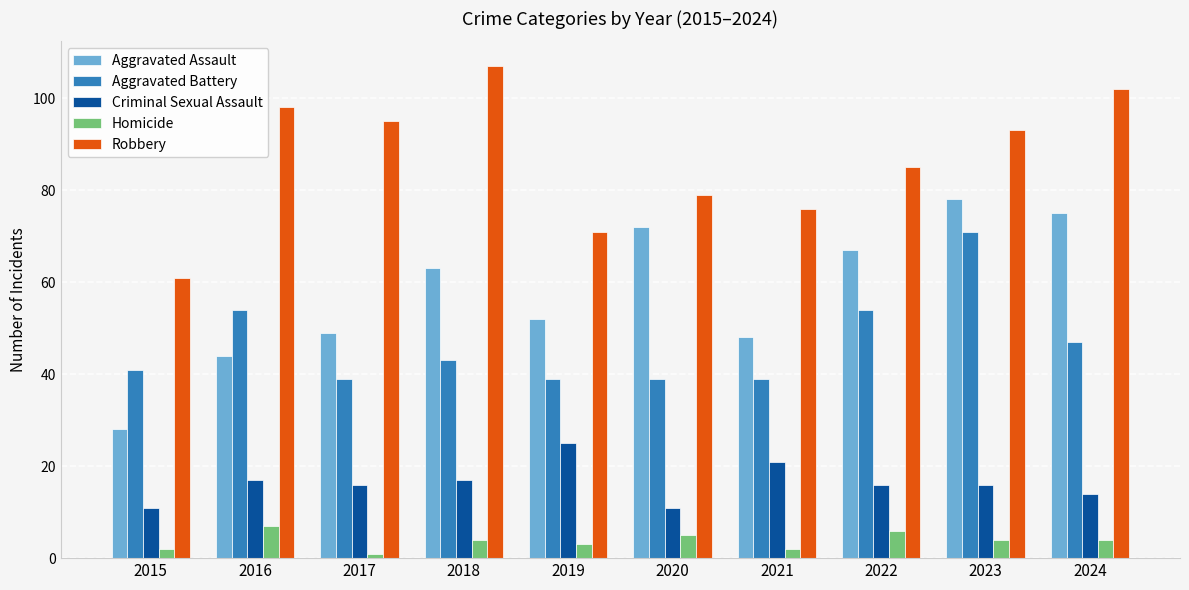

How many bars are there in each group?

5